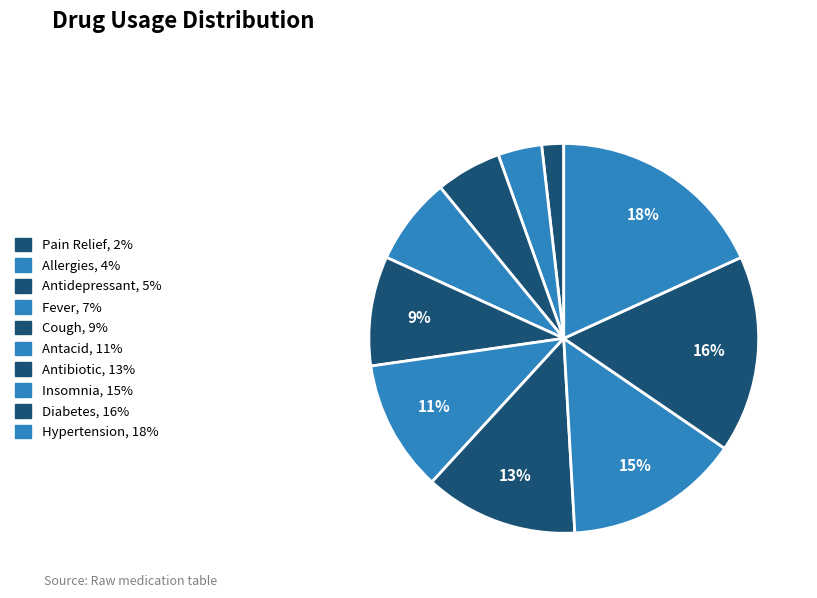

What percentage is the Diabetes slice, to the nearest percent?

16%